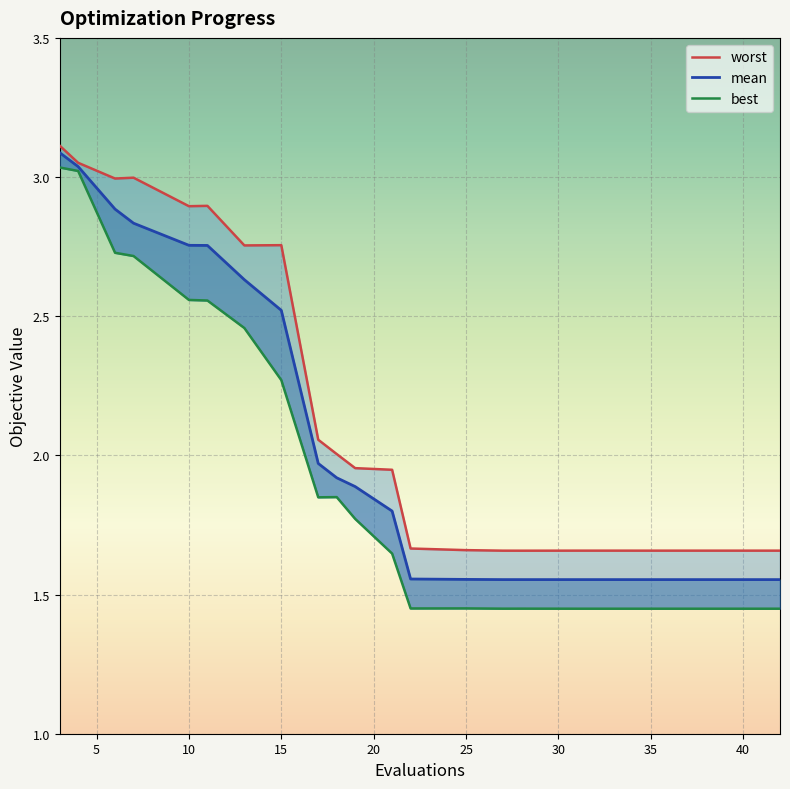

What is the difference between the second highest and minimum values in the mean series?

1.5